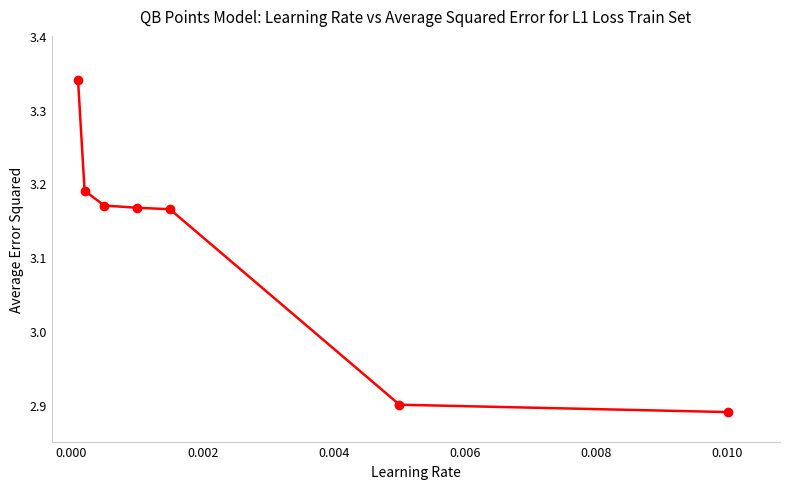

True or false: there are more than 2 points higher than both neighbors.

False